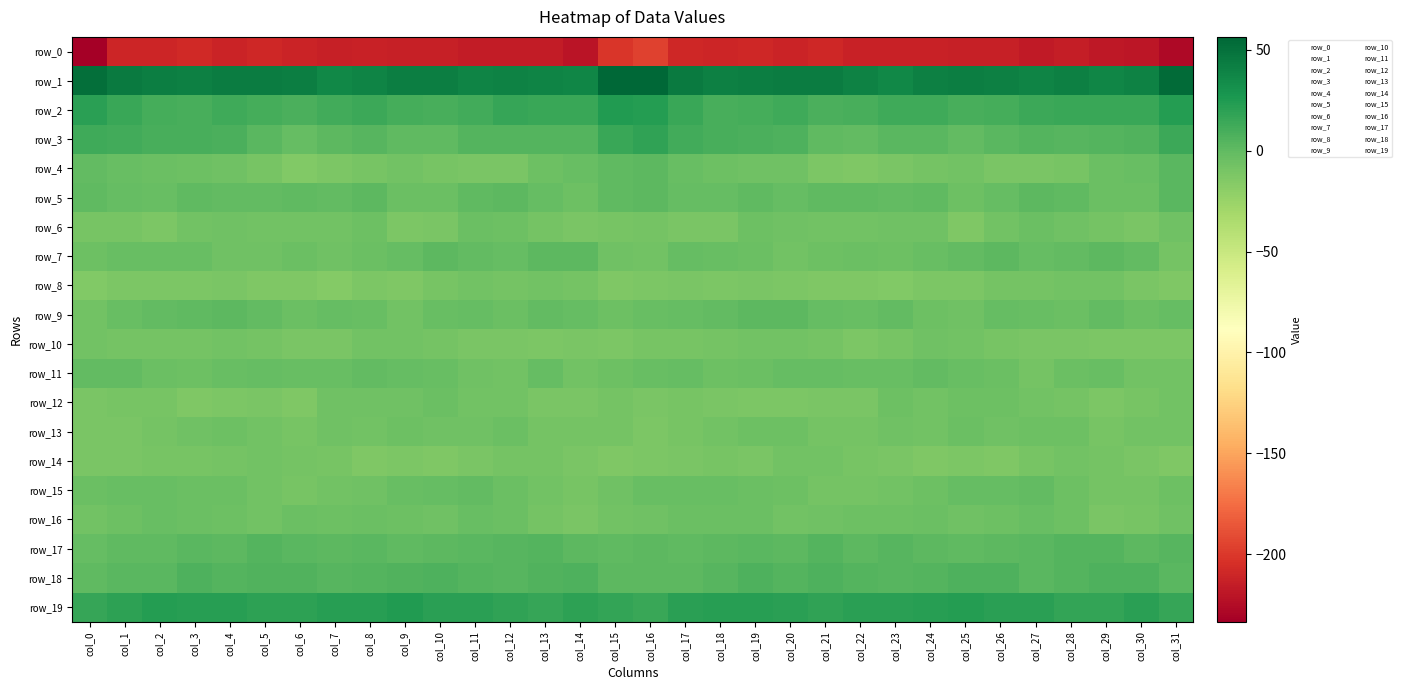

What is the difference between the maximum and minimum values in the row_1 series?

19.3